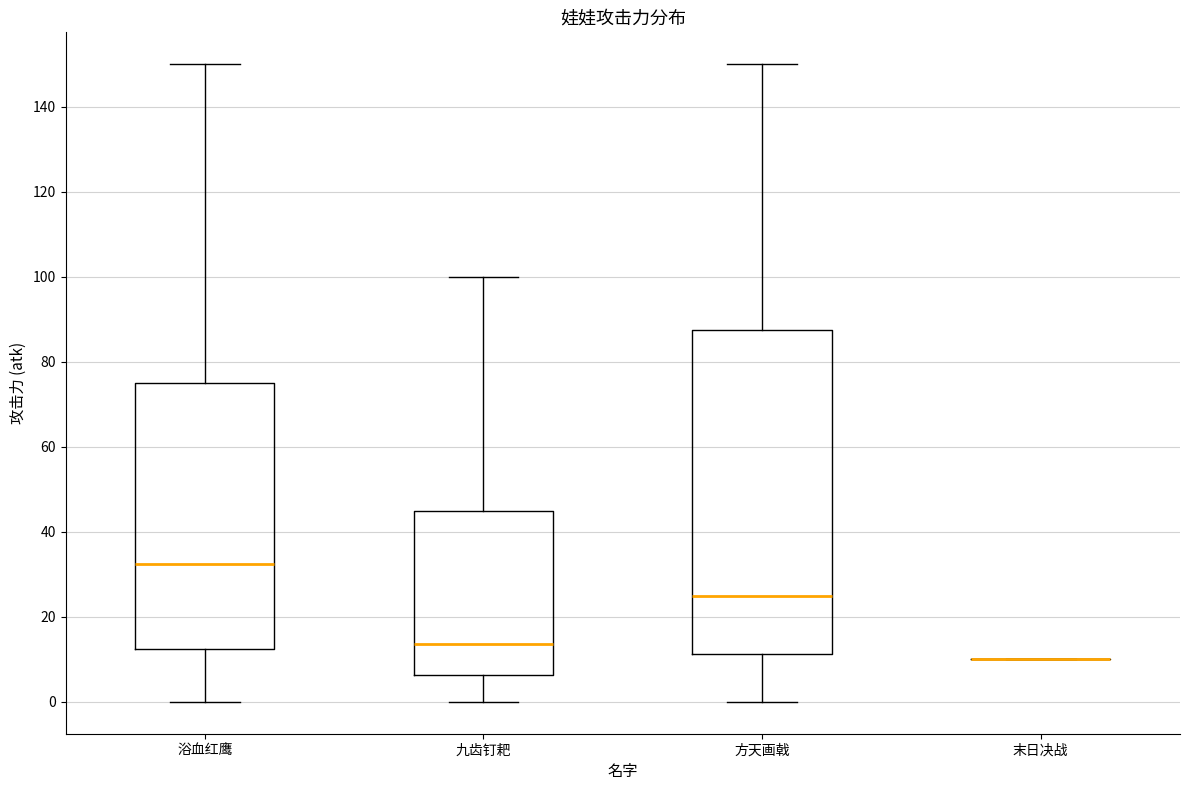

Comparing the boxes themselves (not the whiskers), which one is the tallest?

方天画戟